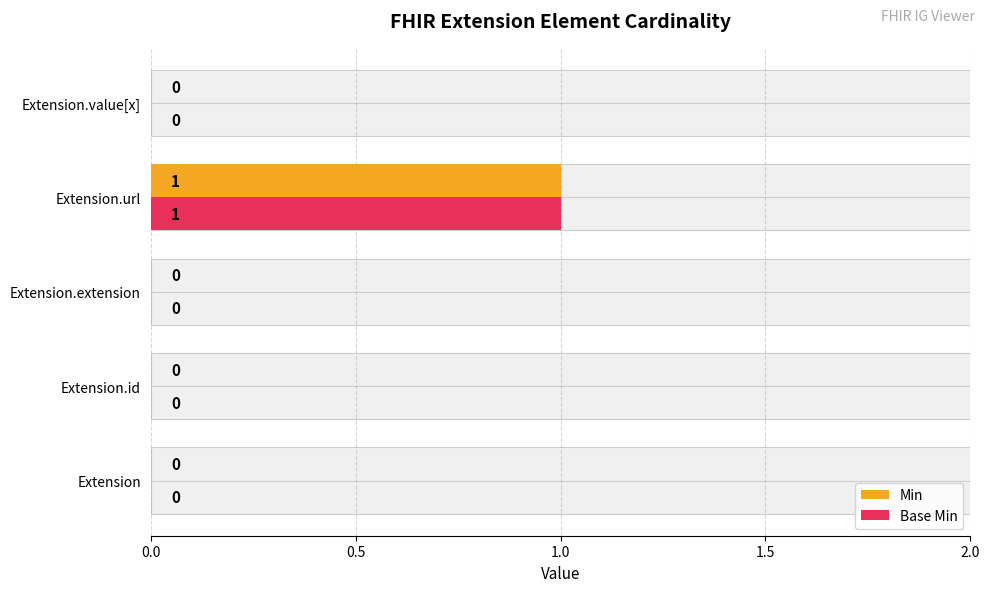

Rank the series by their maximum value, from lowest to highest.

Min, Base Min